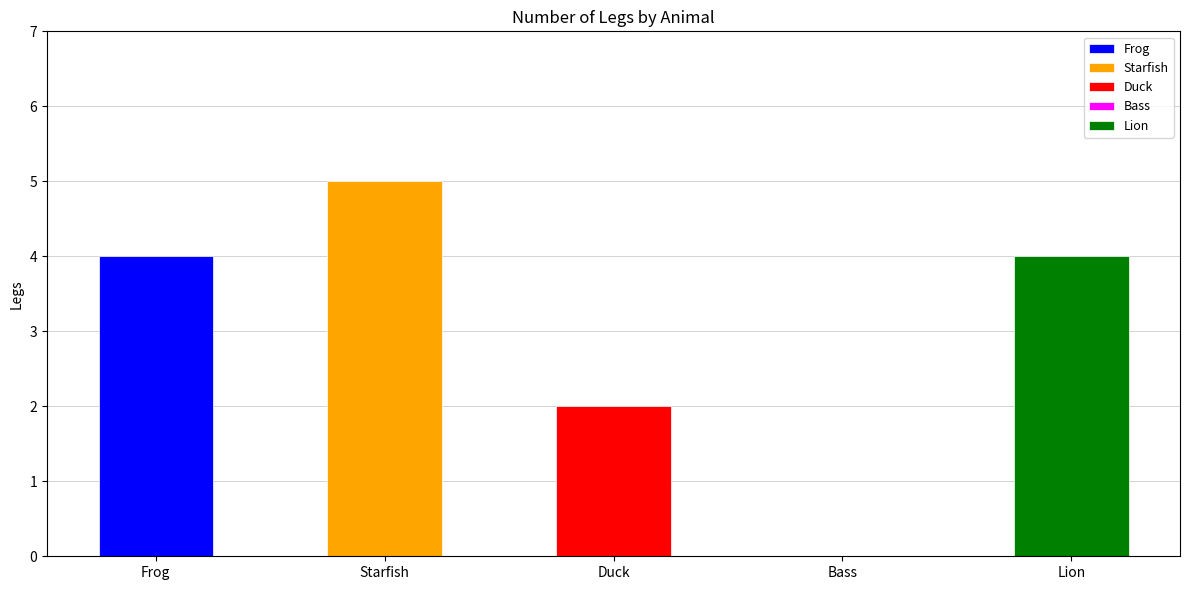

The chart shows a value of 2 at Bass. True or false?

False